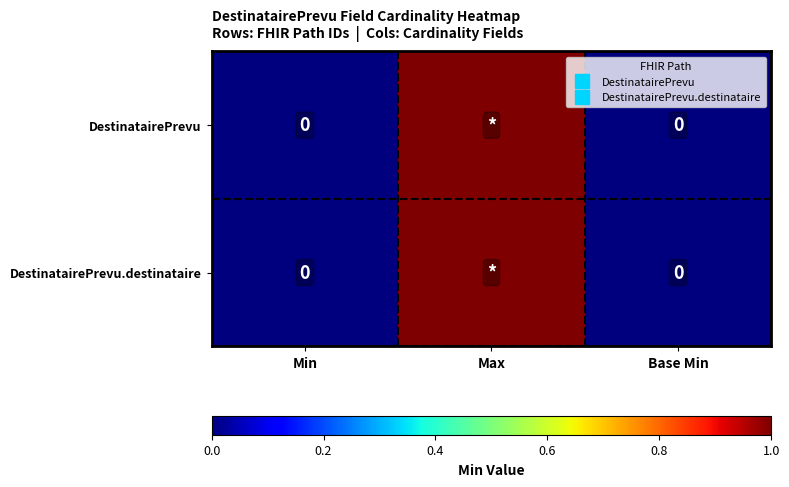

What is the difference between the maximum and minimum values in the DestinatairePrevu series?

1